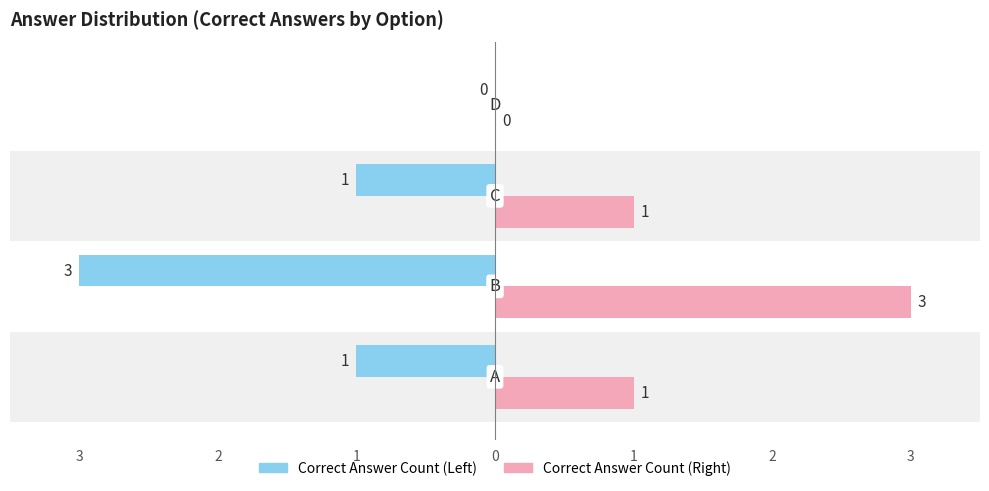

Reading right to left, list all the values displayed in this chart.

Correct Answer Count (Left): 0	-1	-3	-1
Correct Answer Count (Right): 0	1	3	1